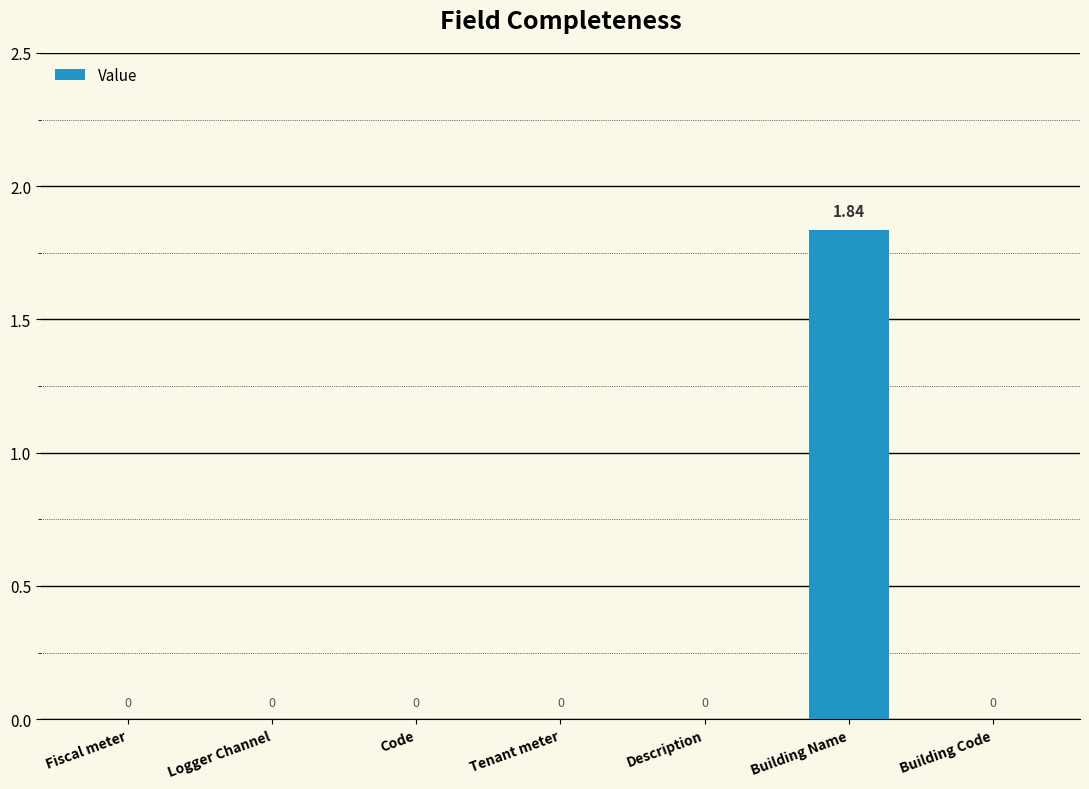

The value at Tenant meter is 0.0. True or false?

True